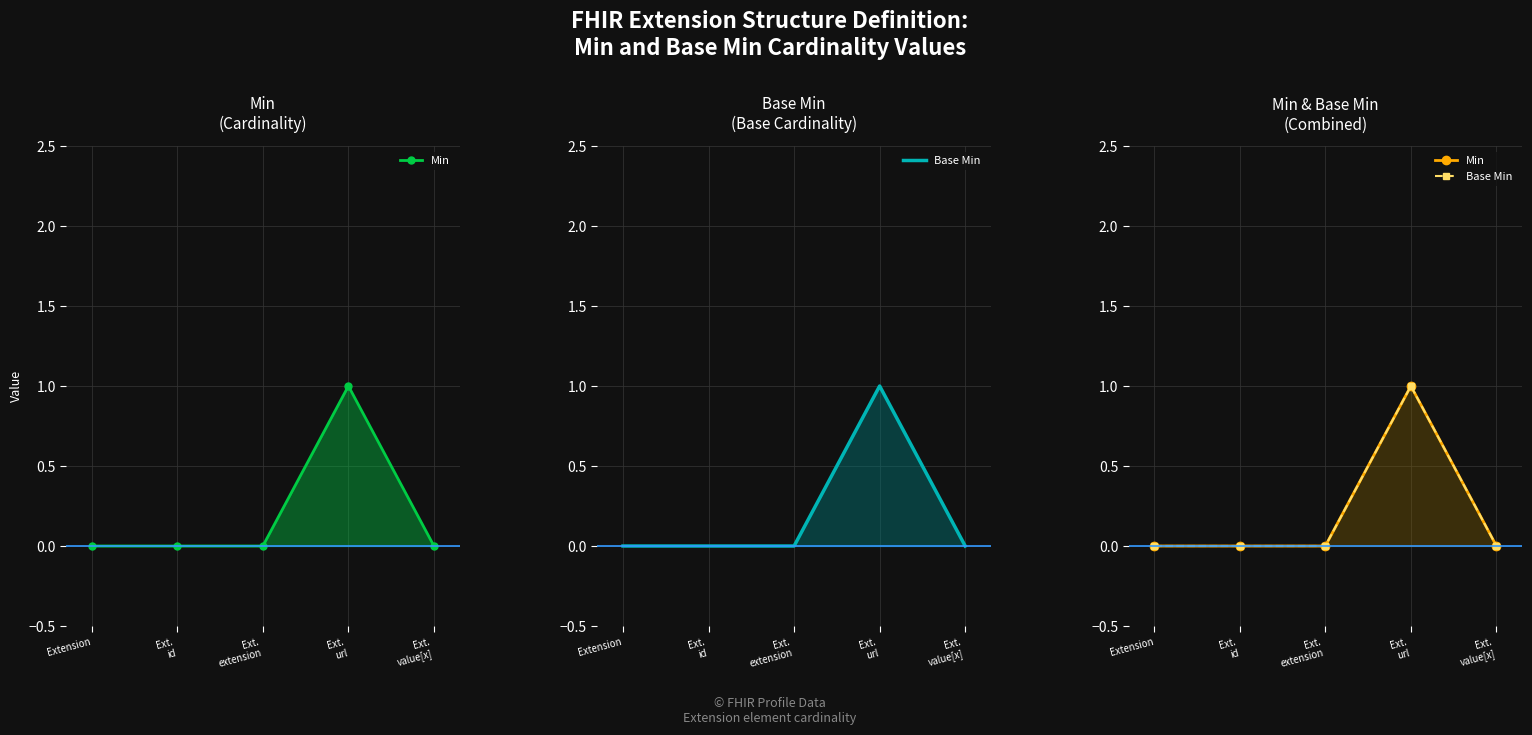

Between Ext.
url and Ext.
value[x], which series saw the biggest shift?

Min